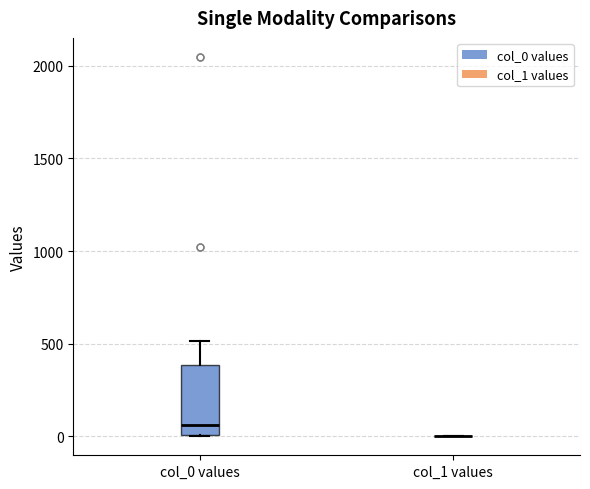

Reading left to right, transcribe this box plot: for each box, give where its median line is, the range the box spans, and where its two whiskers end, as read against the y-axis. The values are not printed on the chart, so give them approximately, as read against the axis.

col_0 values: median 50, box 0 to 400, whiskers 0 to 500
col_1 values: box collapsed to a line at 0, whiskers 0 to 0